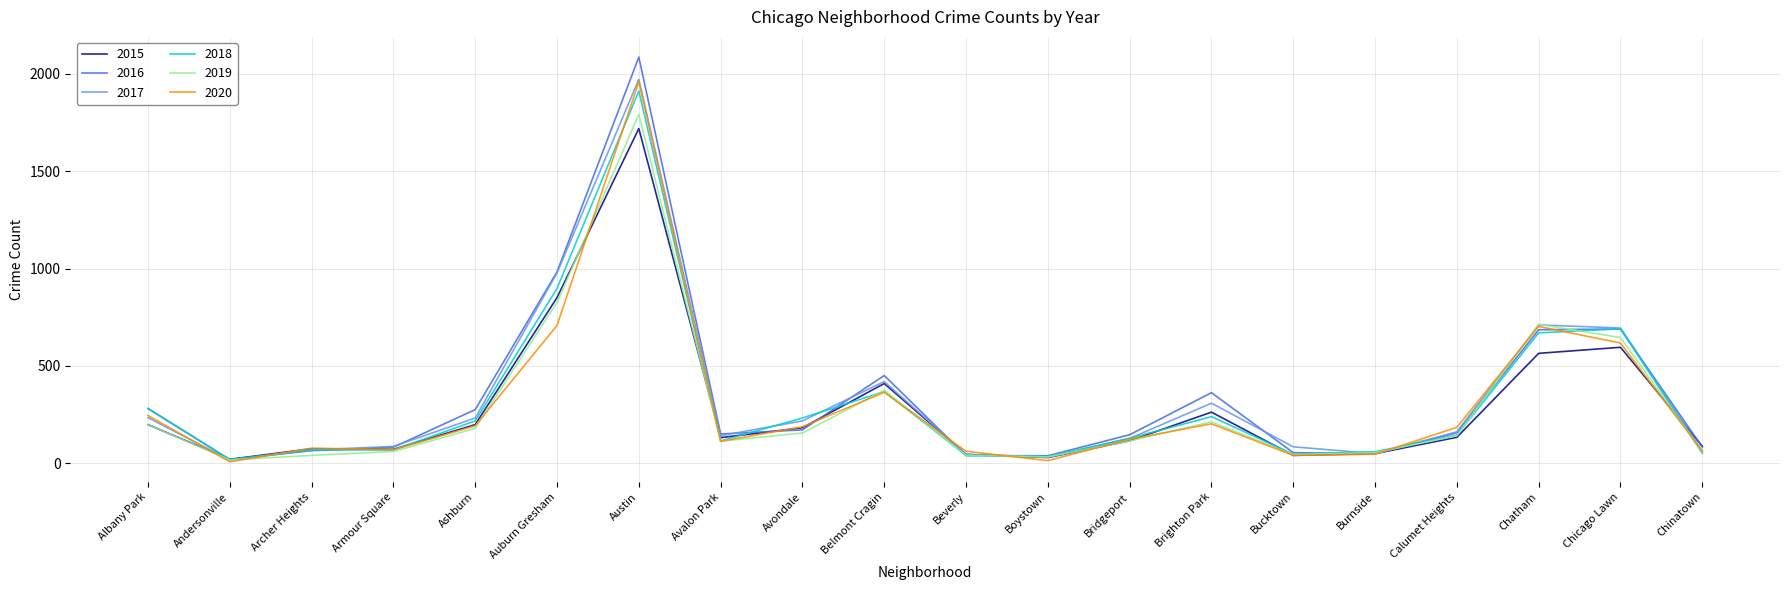

The value of 2020 at Archer Heights is 78. True or false?

True